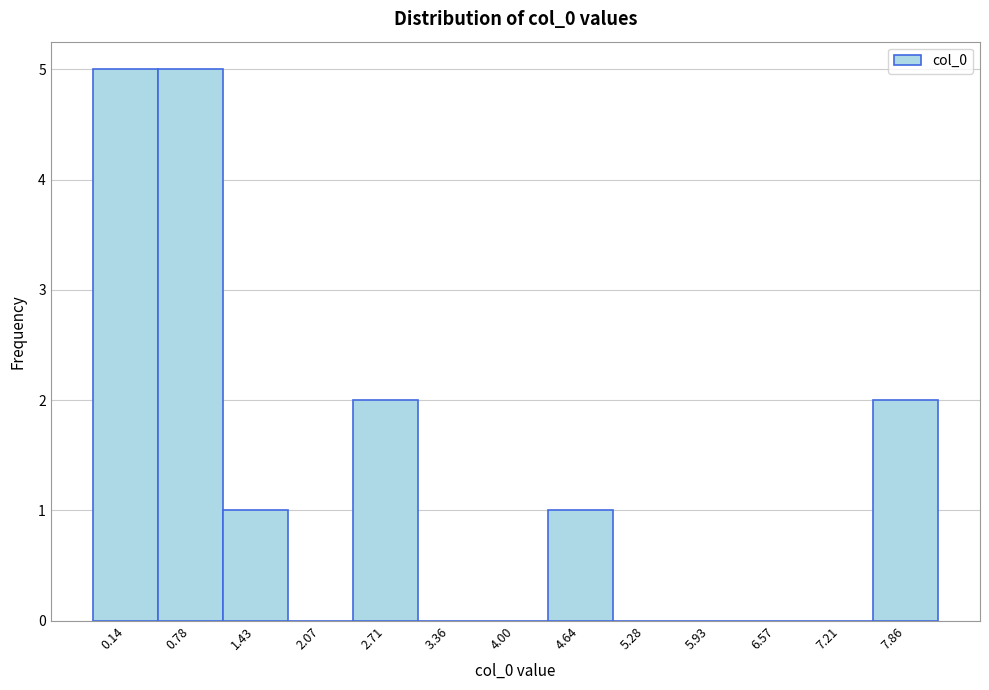

Reading right to left, list all the values displayed in this chart.

7.86=2	7.21=0	6.57=0	5.93=0	5.28=0	4.64=1	4.00=0	3.36=0	2.71=2	2.07=0	1.43=1	0.78=5	0.14=5